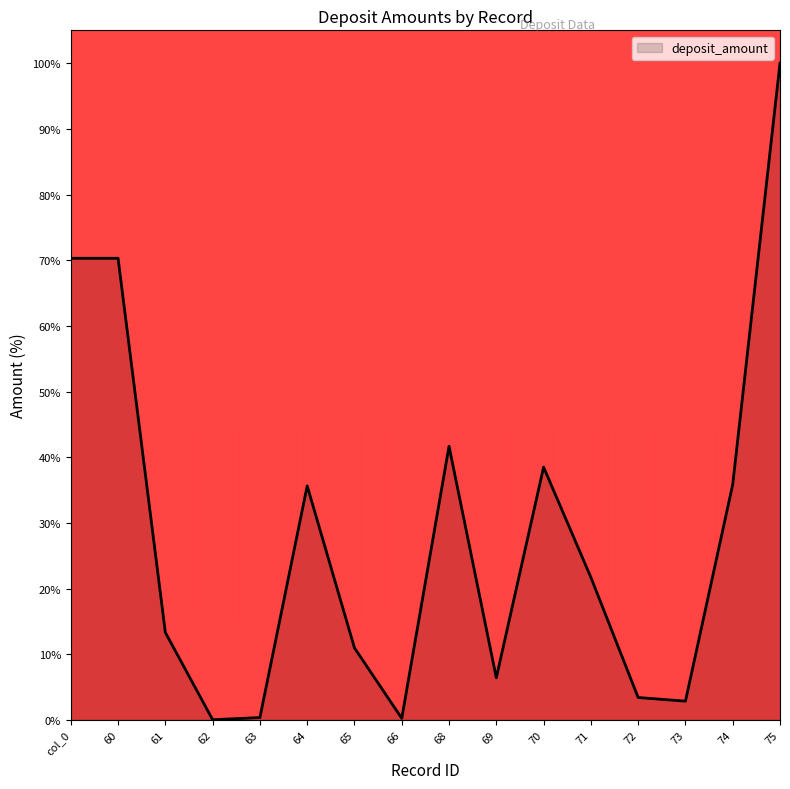

What is the maximum value shown in the chart?

100.0